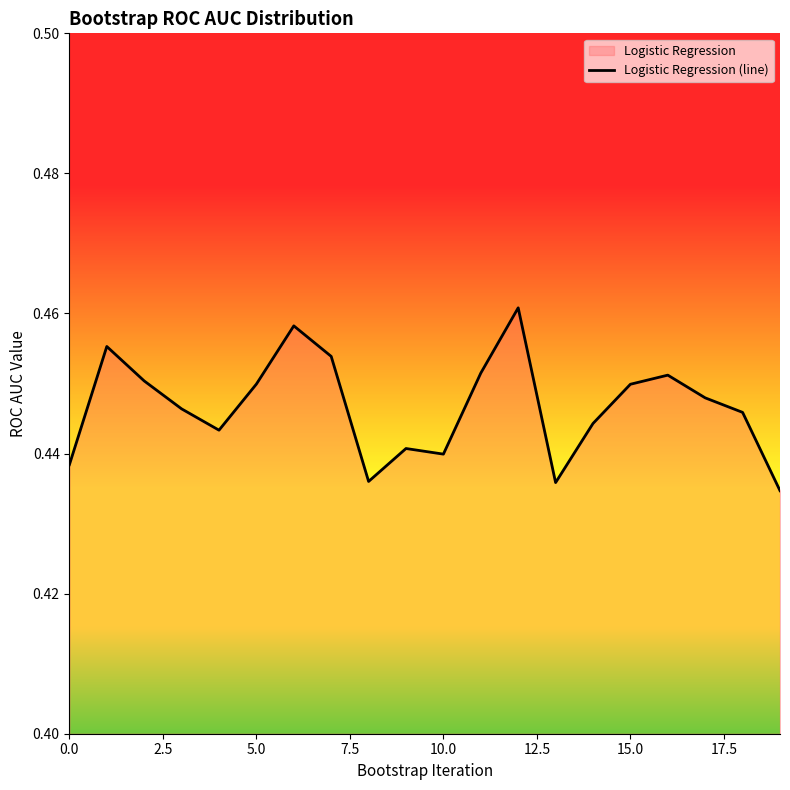

Which category has the highest value across all series?

12